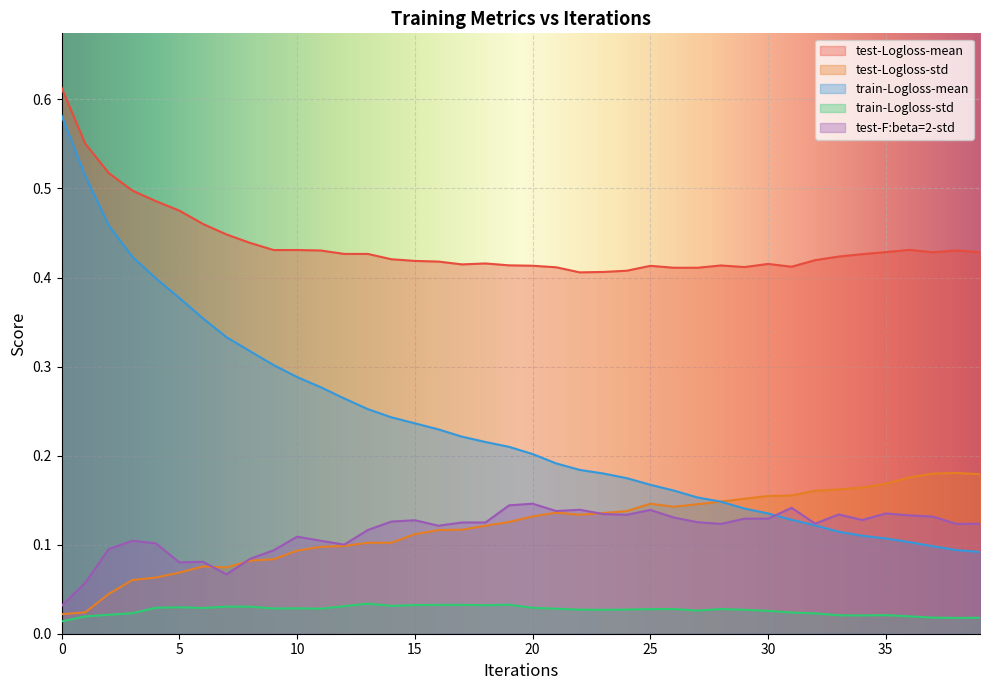

True or false: test-Logloss-mean and test-Logloss-std intersect in this chart.

False